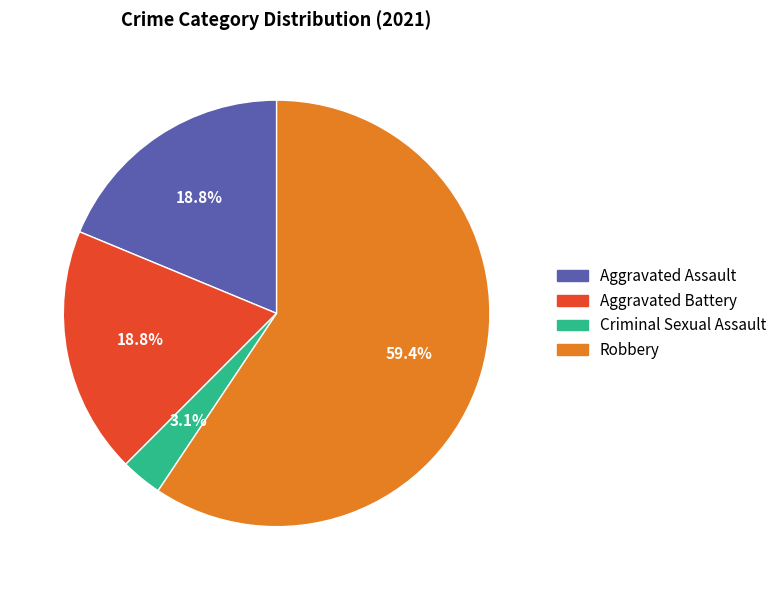

To the nearest percent, what is the difference between the largest and smallest slice percentages?

56%